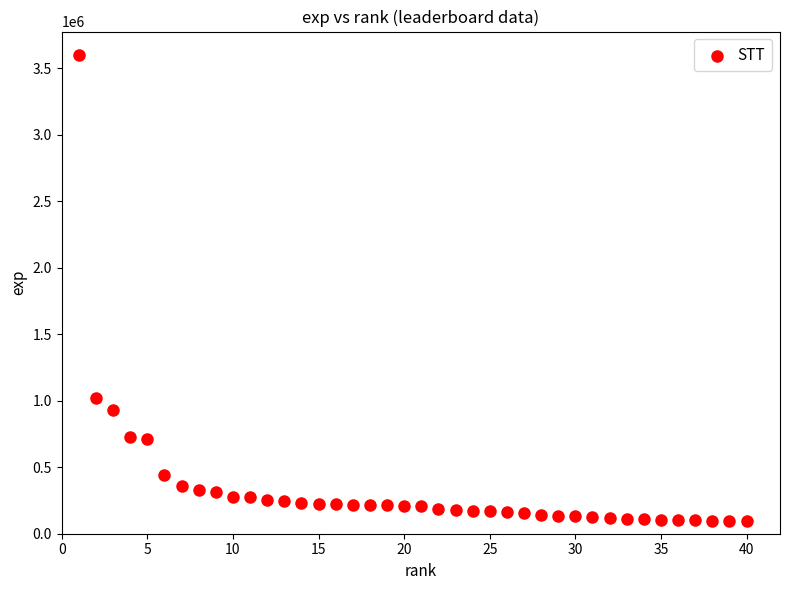

What Y value in the scatter plot is closest to 1848165?

1019976